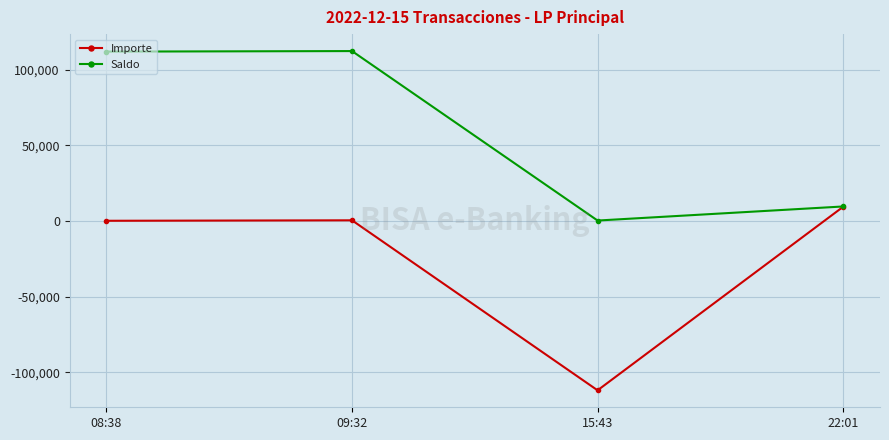

What is the value of the Saldo point at the 4th from the left?

9499.0